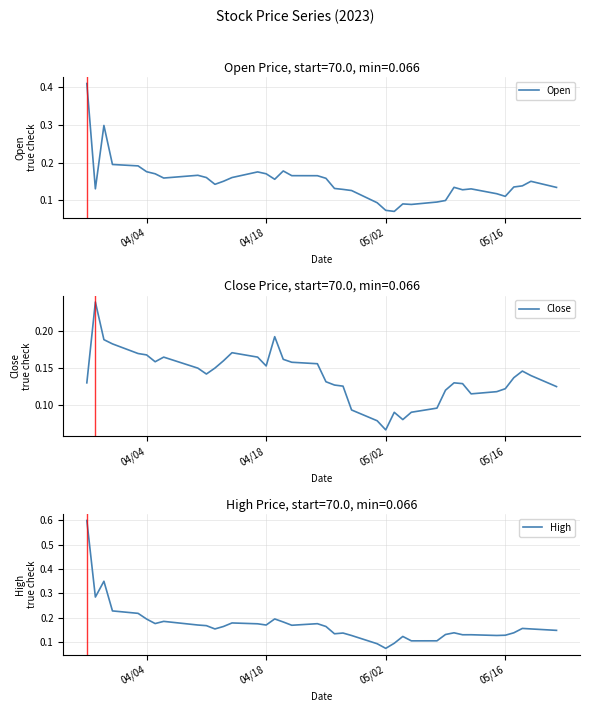

Reading left to right, extract all data points from this chart.

Open: 0.4	0.1	0.3	0.2	0.2	0.2	0.2	0.2	0.2	0.2	0.1	0.2	0.2	0.2	0.2	0.2	0.2	0.2	0.2	0.2	0.1	0.1	0.1	0.1	0.1	0.1	0.1	0.1	0.1	0.1	0.1	0.1	0.1	0.1	0.1	0.1	0.1	0.2	0.1
Close: 0.1	0.2	0.2	0.2	0.2	0.2	0.2	0.2	0.2	0.1	0.2	0.2	0.2	0.2	0.2	0.2	0.2	0.2	0.2	0.1	0.1	0.1	0.1	0.1	0.1	0.1	0.1	0.1	0.1	0.1	0.1	0.1	0.1	0.1	0.1	0.1	0.1	0.1	0.1
High: 0.6	0.3	0.3	0.2	0.2	0.2	0.2	0.2	0.2	0.2	0.2	0.2	0.2	0.2	0.2	0.2	0.2	0.2	0.2	0.2	0.1	0.1	0.1	0.1	0.1	0.1	0.1	0.1	0.1	0.1	0.1	0.1	0.1	0.1	0.1	0.1	0.2	0.2	0.1